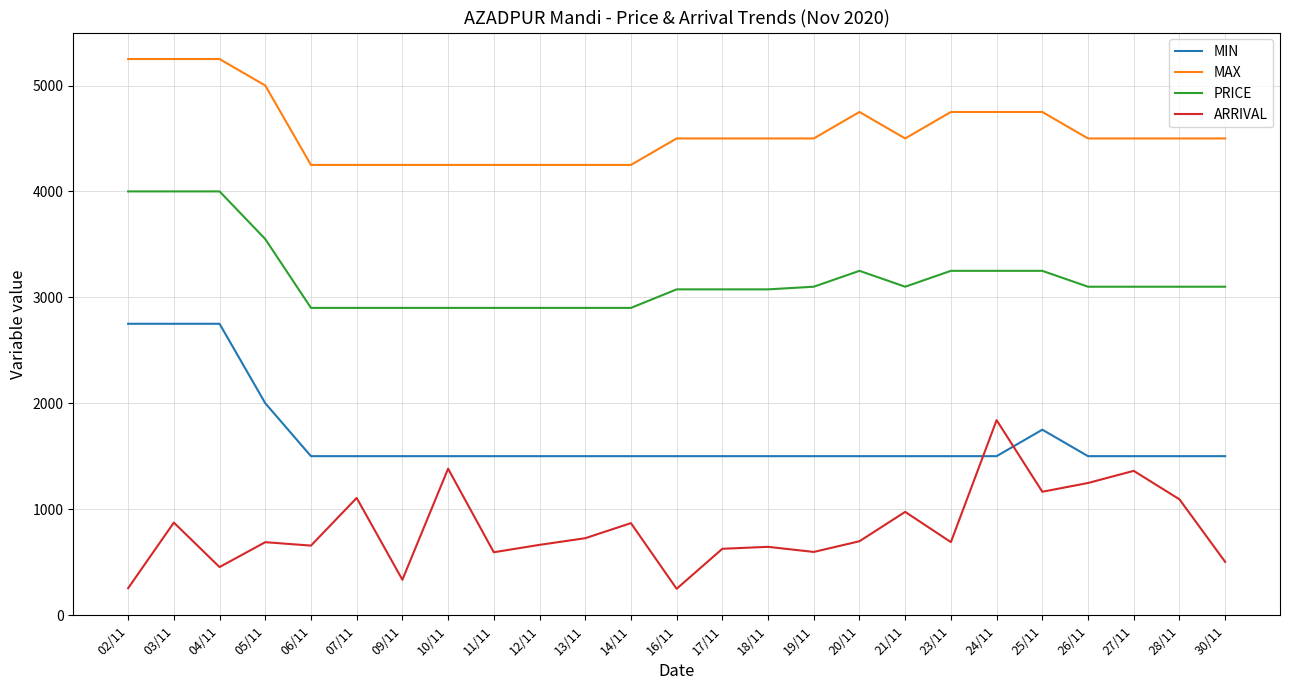

Rank the series by their average value, from lowest to highest.

ARRIVAL, MIN, PRICE, MAX